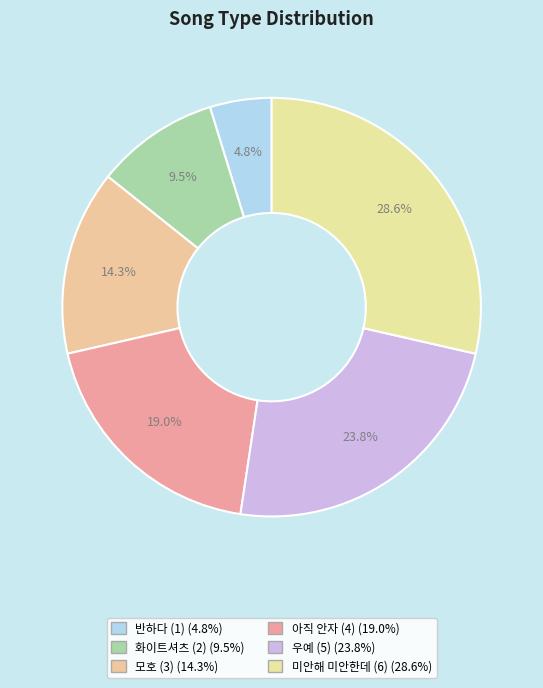

What is the largest slice in the pie chart?

미안해 미안한데 (6)